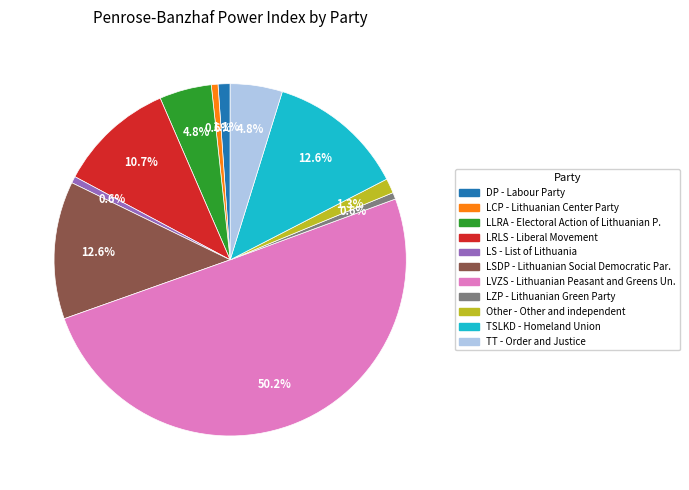

To the nearest percent, what is the difference between the largest and smallest slice percentages?

50%